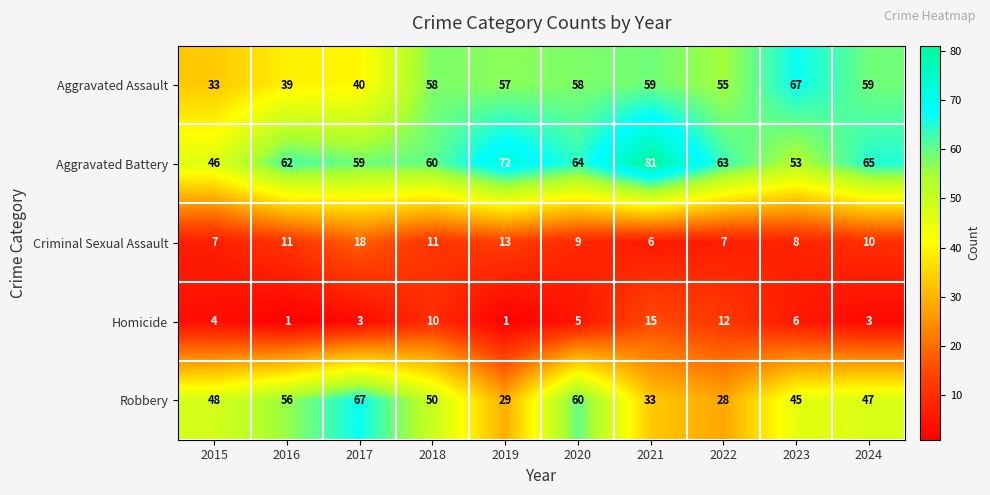

At 2017, list the series in order from largest to smallest.

Robbery, Aggravated Battery, Aggravated Assault, Criminal Sexual Assault, Homicide